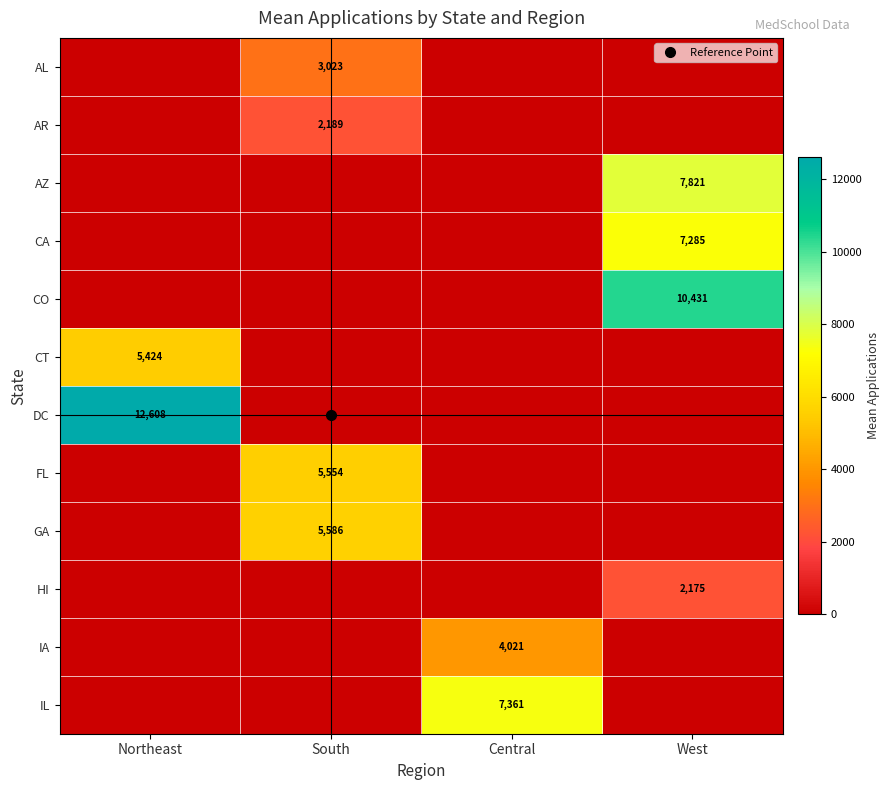

Which has a higher value, Central or West?

Central